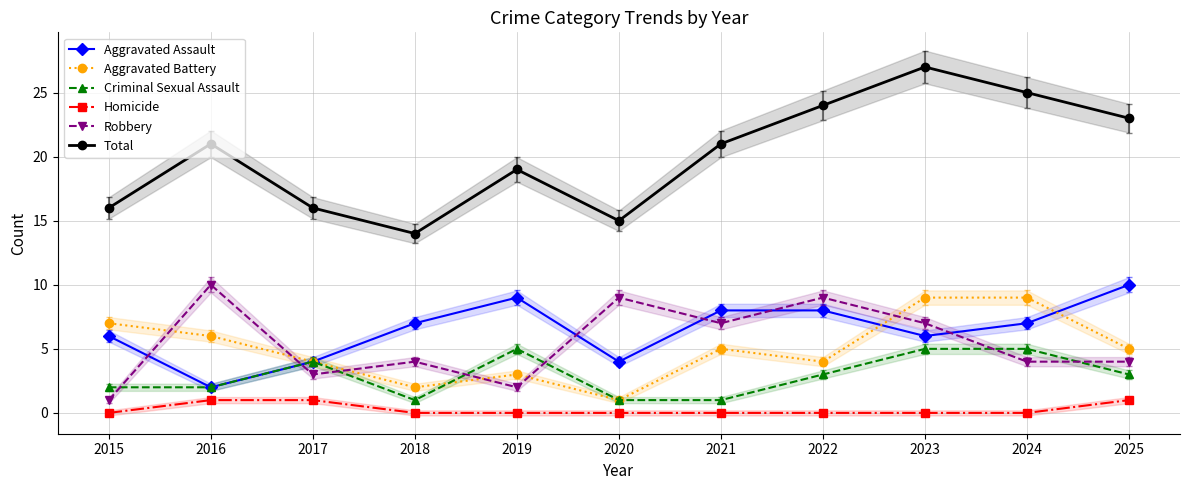

List the series in order of their peak value, highest first.

Total, Aggravated Assault, Robbery, Aggravated Battery, Criminal Sexual Assault, Homicide